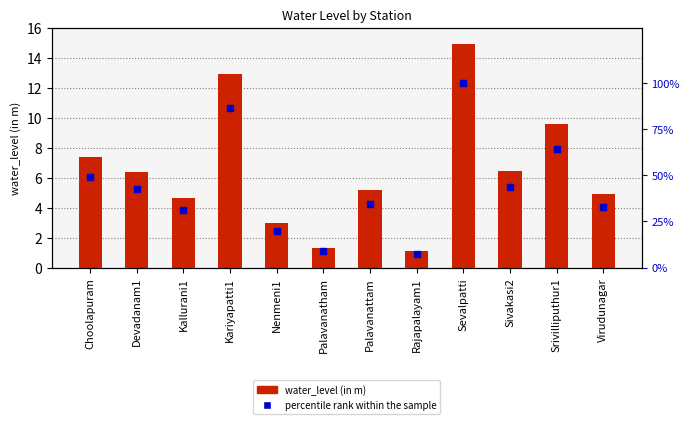

Which series has the widest spread of Y values?

percentile rank within the sample